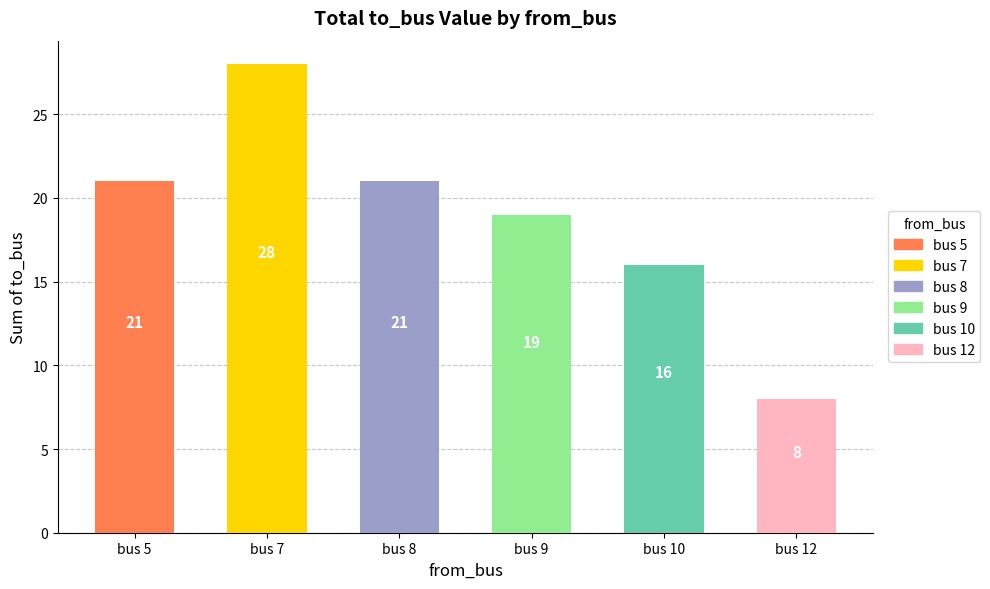

What is the value of the 1st bar from the left?

21